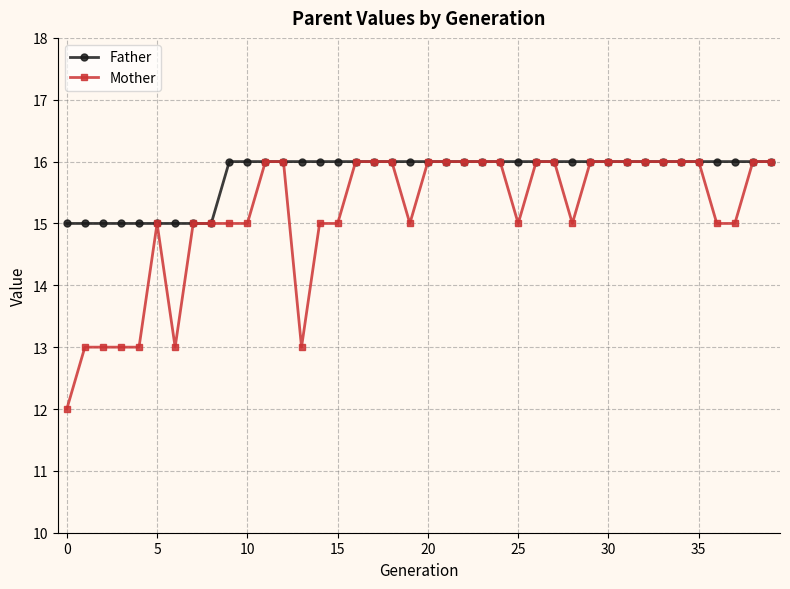

Rank the series by their average value, from highest to lowest.

Father, Mother